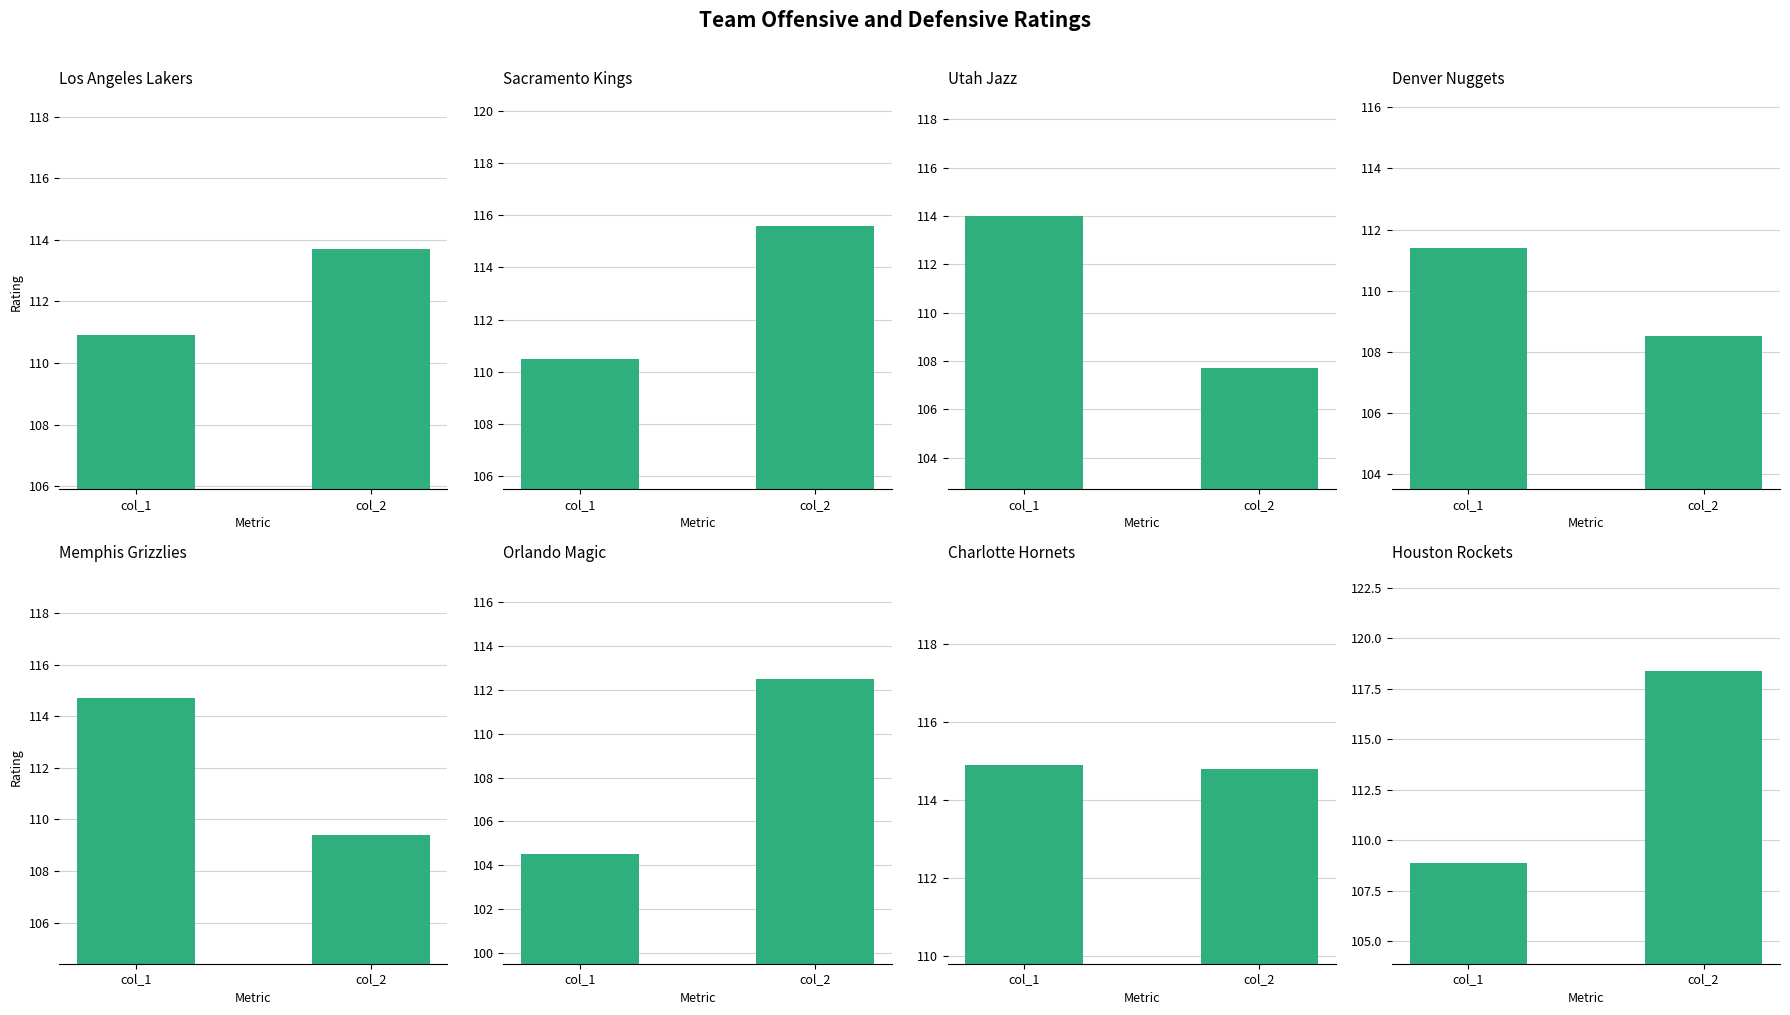

Reading right to left, extract all data points from this chart.

col_1: Houston Rockets=108.9	Charlotte Hornets=114.9	Orlando Magic=104.5	Memphis Grizzlies=114.7	Denver Nuggets=111.4	Utah Jazz=114.0	Sacramento Kings=110.5	Los Angeles Lakers=110.9
col_2: Houston Rockets=118.4	Charlotte Hornets=114.8	Orlando Magic=112.5	Memphis Grizzlies=109.4	Denver Nuggets=108.5	Utah Jazz=107.7	Sacramento Kings=115.6	Los Angeles Lakers=113.7